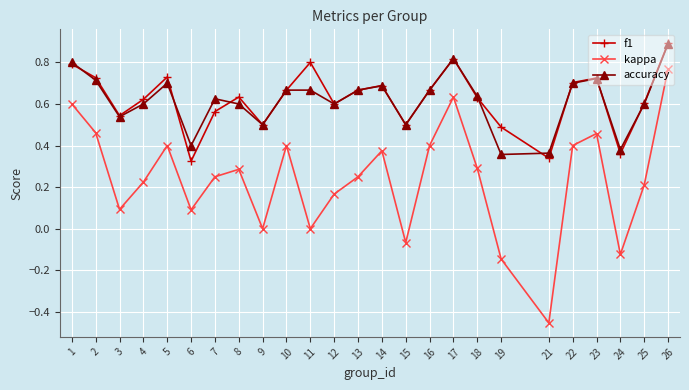

True or false: kappa and accuracy cross at least once.

False